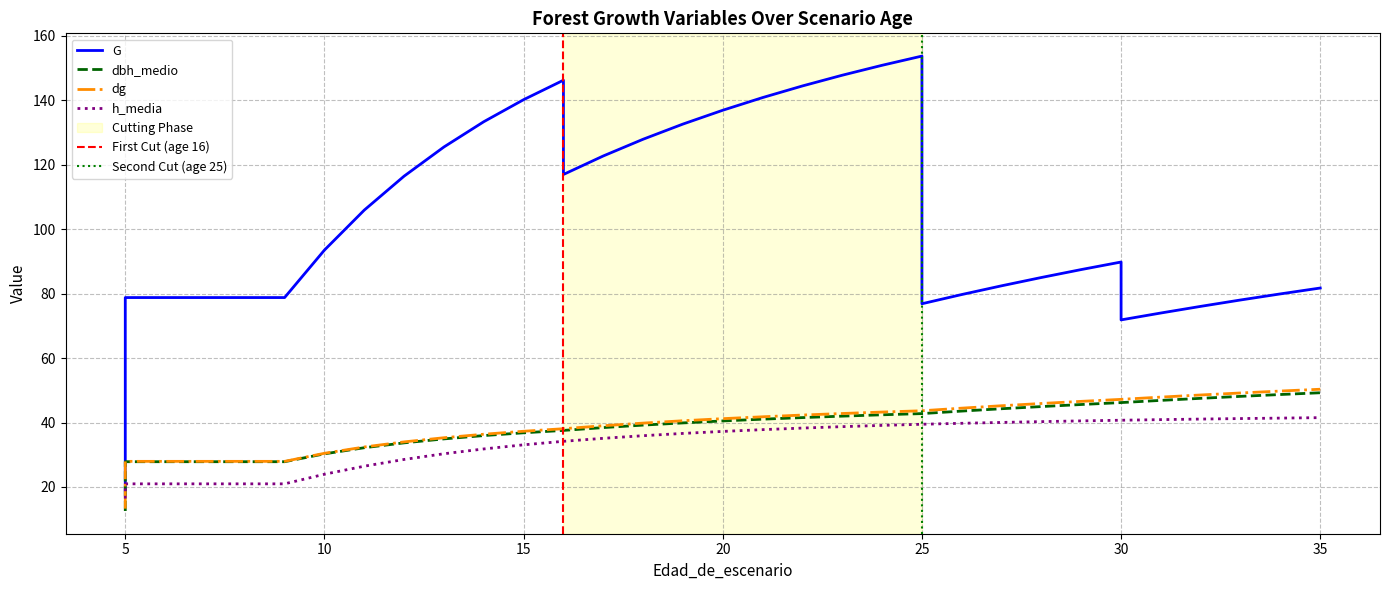

What is the spread (max minus min) of values at 12?

87.9